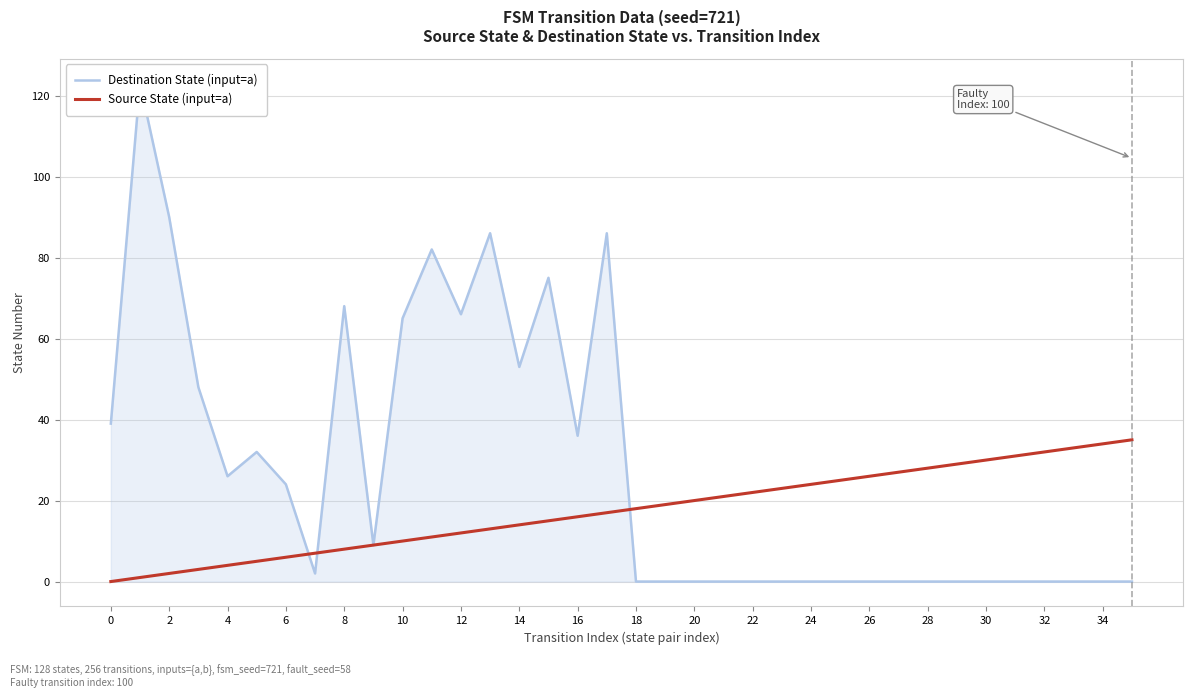

How many lines are shown in the chart?

2